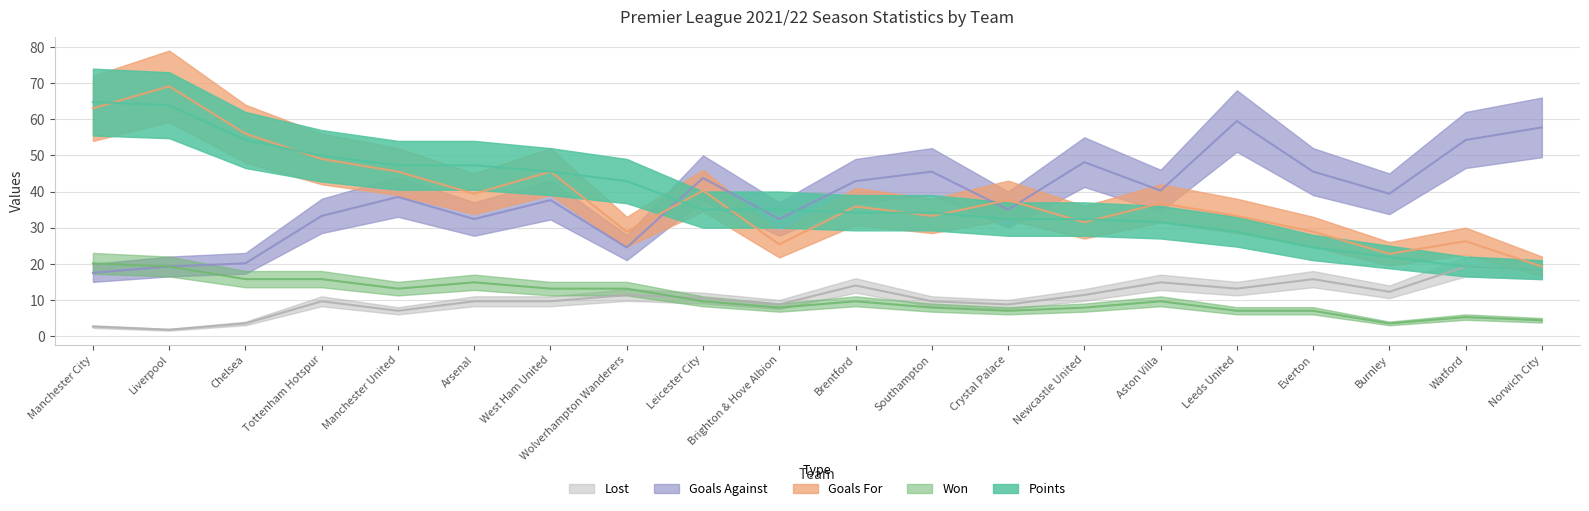

At which category is the sum across all series the highest?

Liverpool